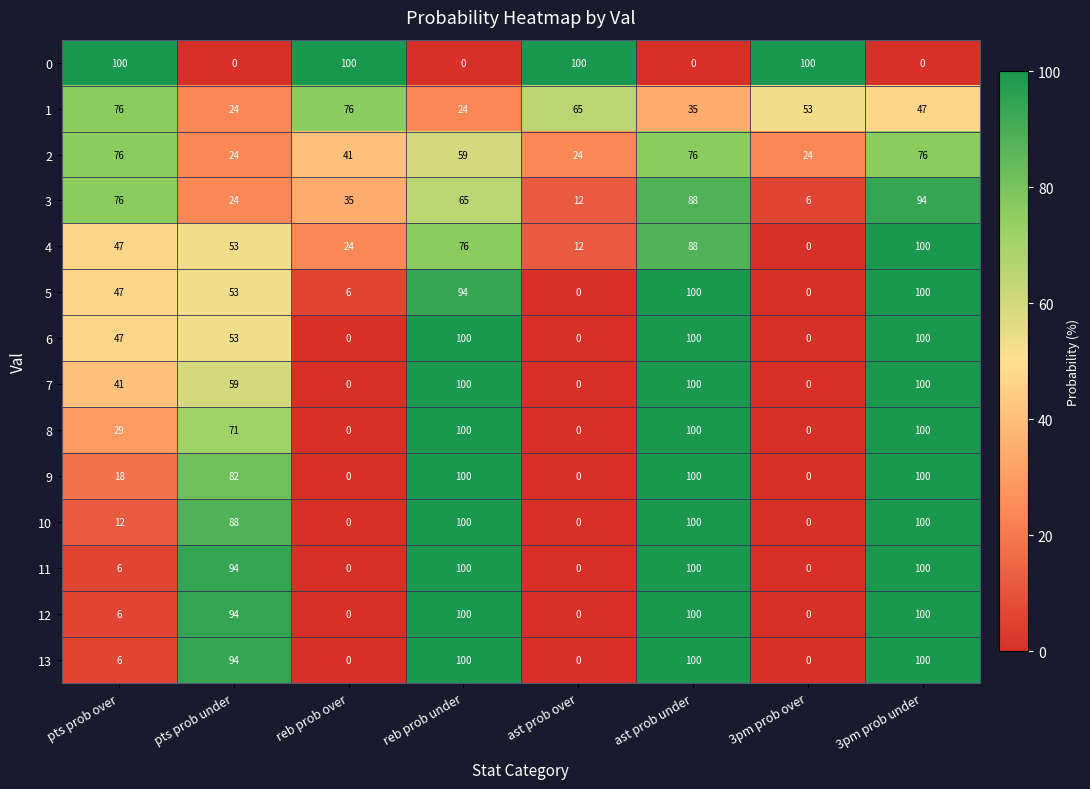

How many series are shown in this chart?

14